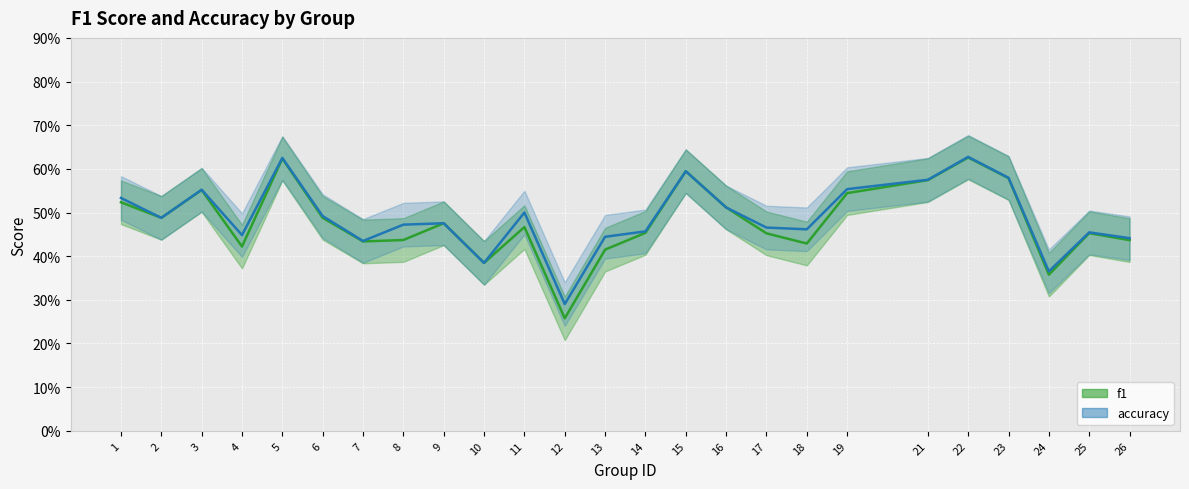

Which series changed the most between 10 and 12?

f1